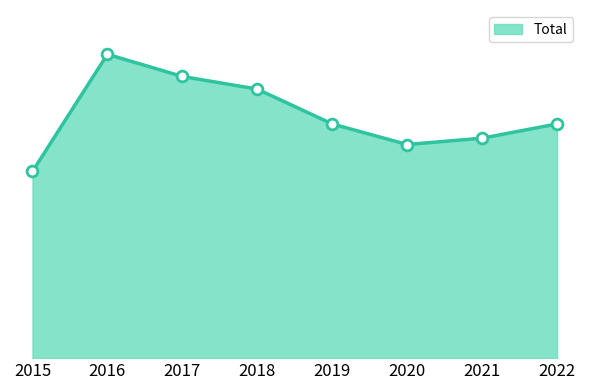

What is the ratio of the value at 2021 to the value at 2019?

0.9